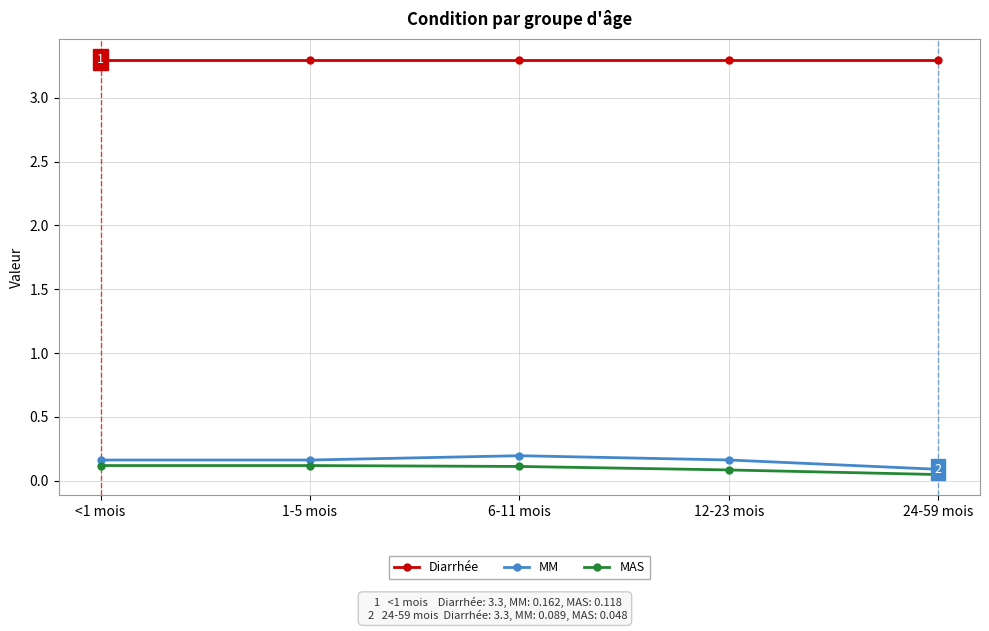

Is it true that MM equals 0.1 at 24-59 mois?

True